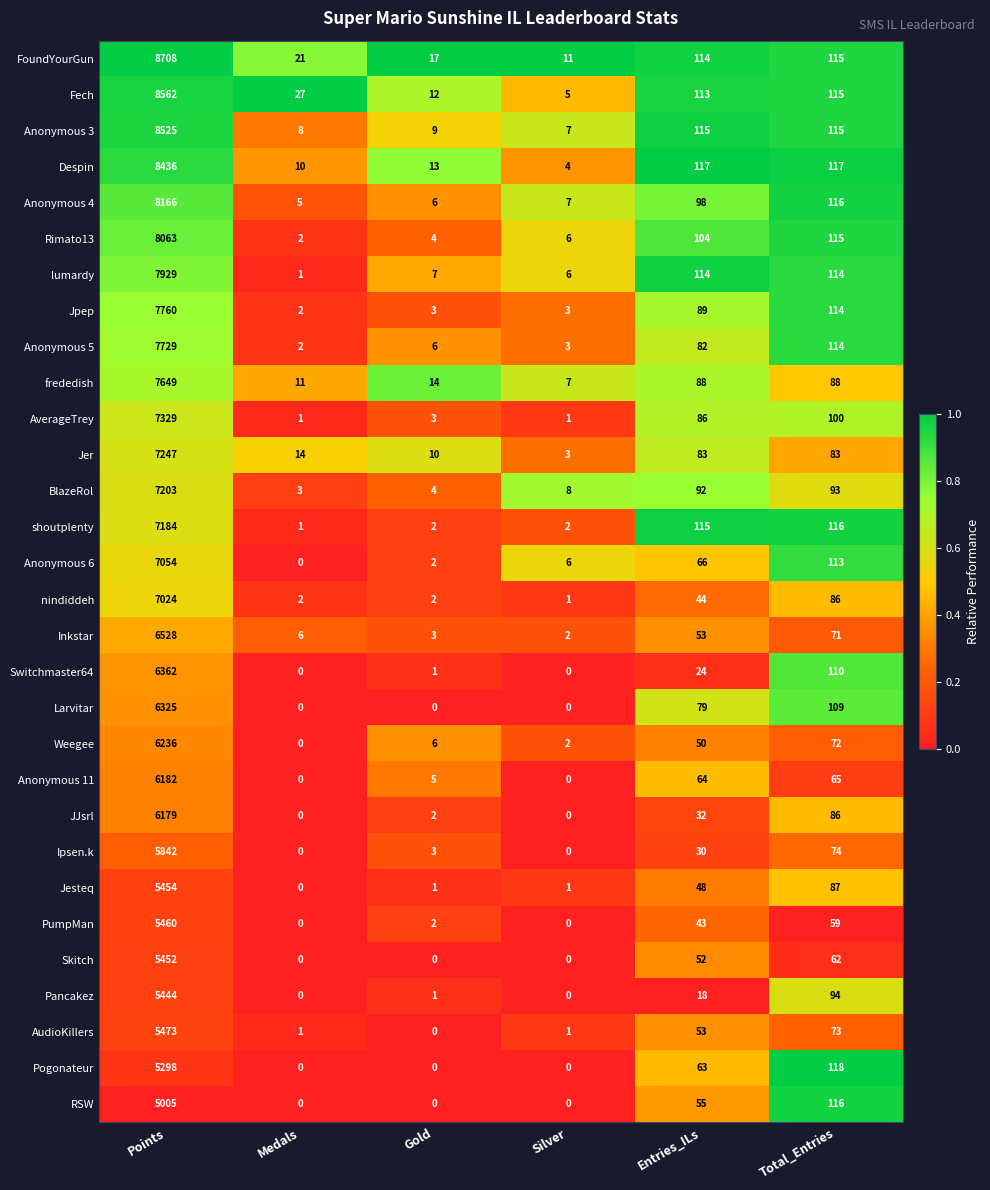

How many categories are shown in the chart?

6